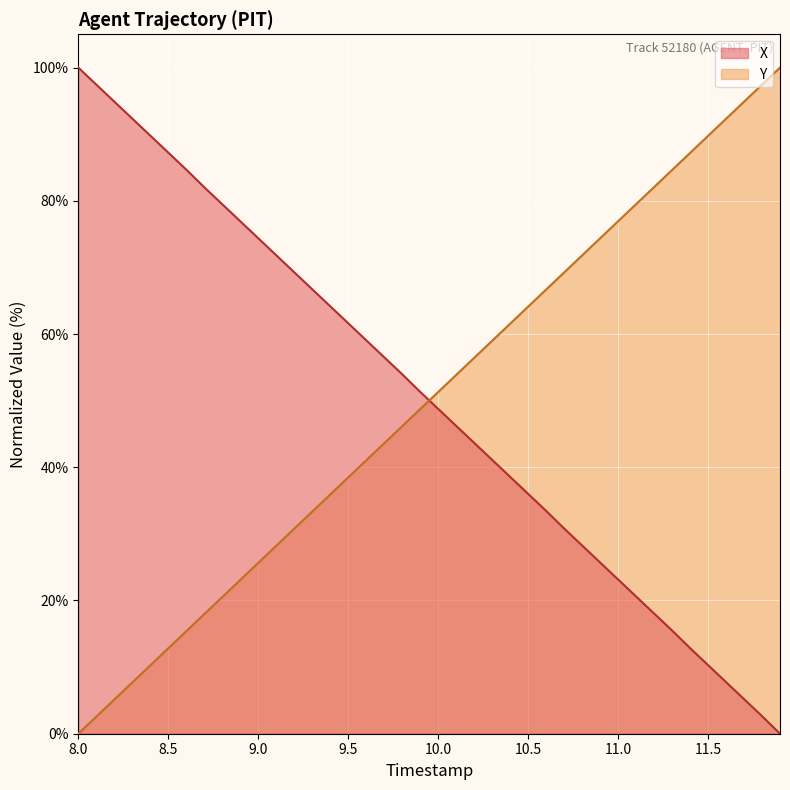

What are all the series names shown in the legend?

X, Y